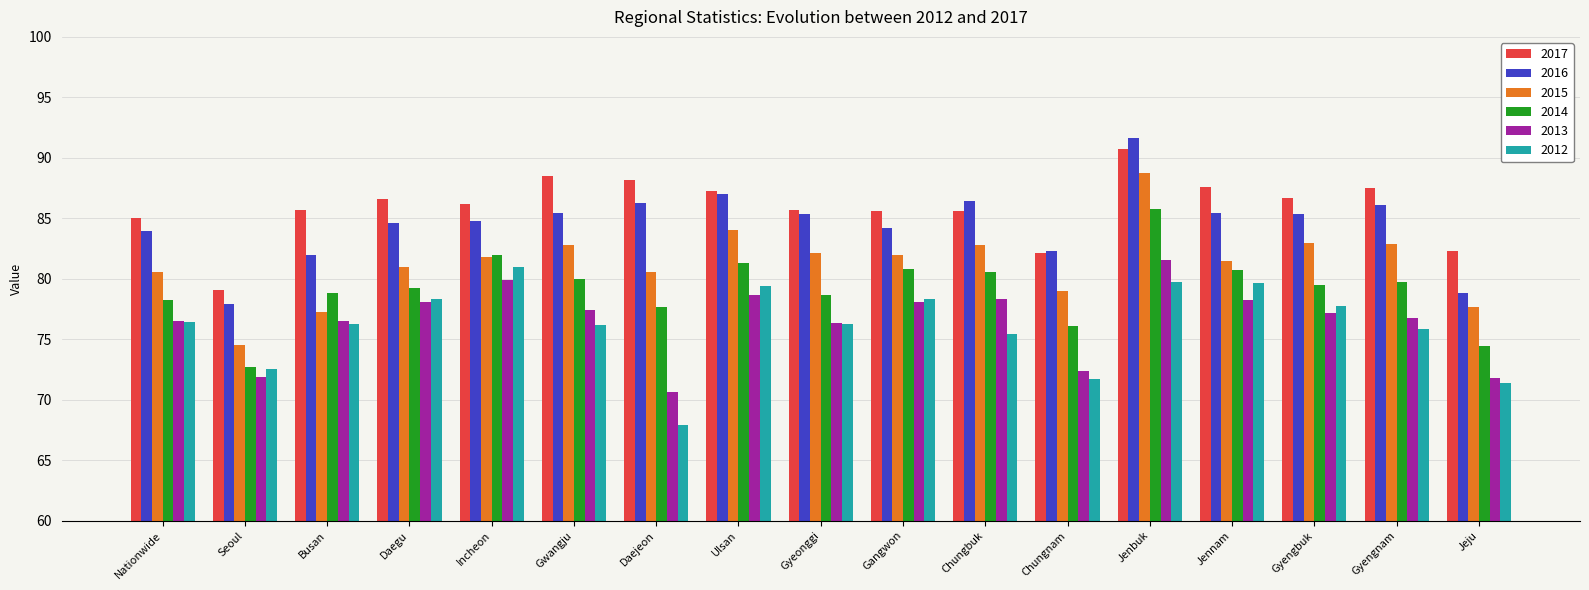

Which series has the widest spread of values?

2015